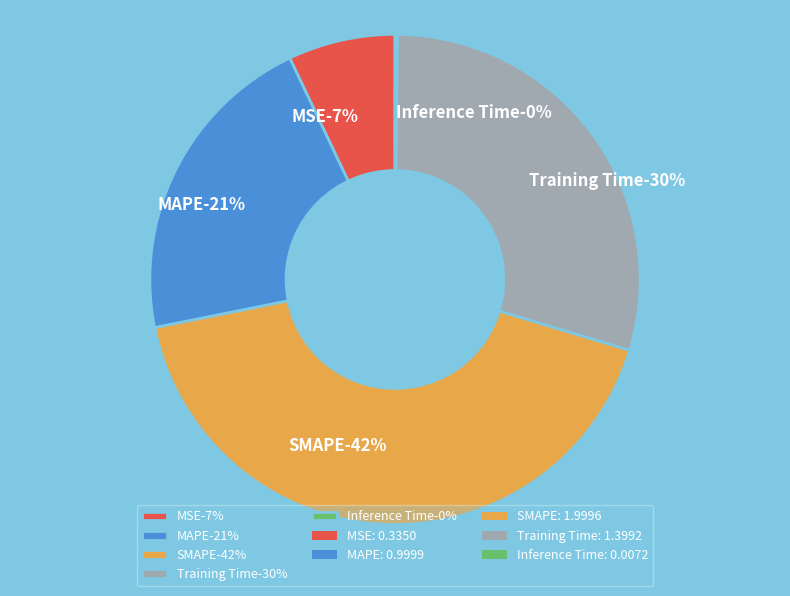

What is the ratio of the value at Training Time to the value at SMAPE?

0.7